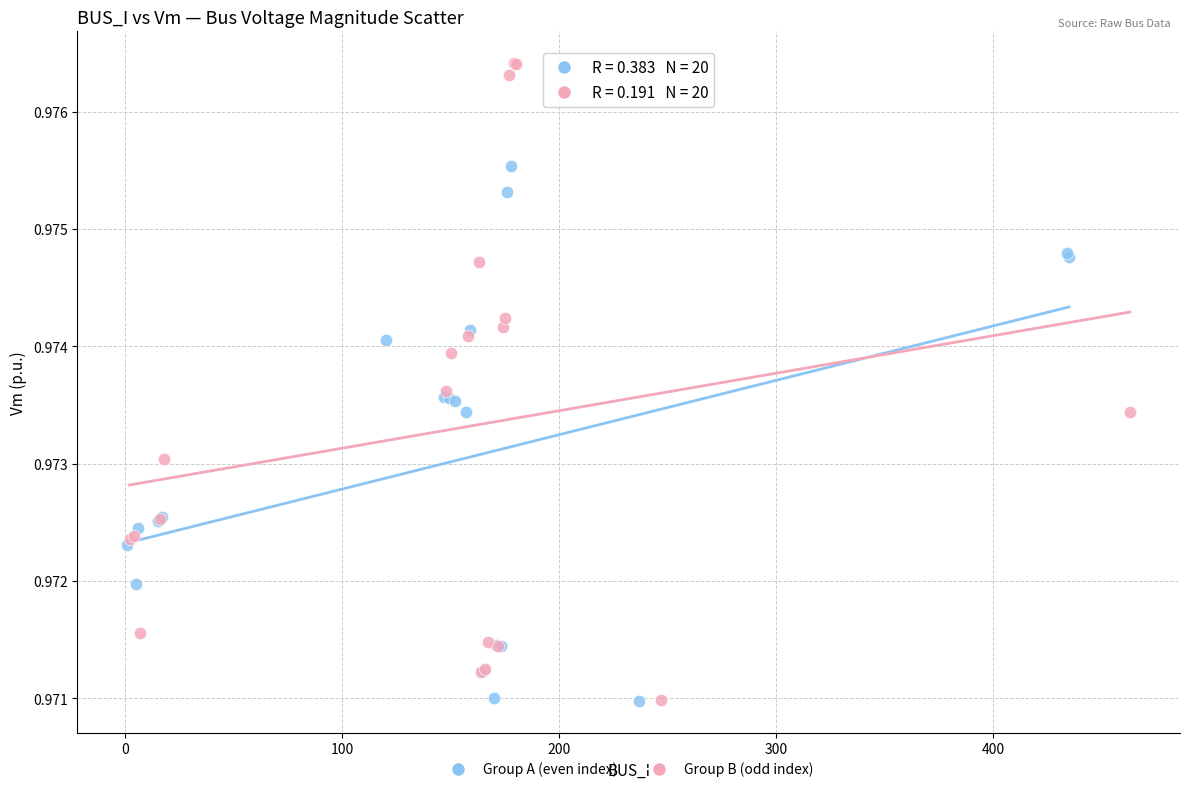

Which series has the widest spread of Y values?

Group B (odd index)